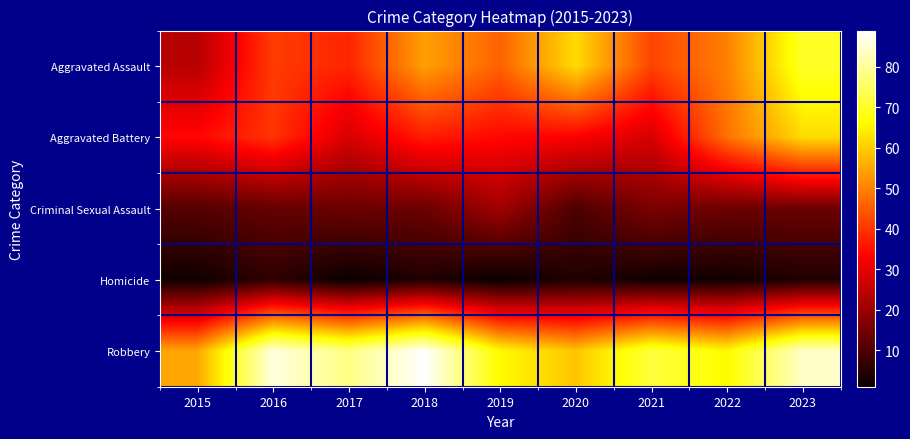

What is the total value across all series at 2015?

126